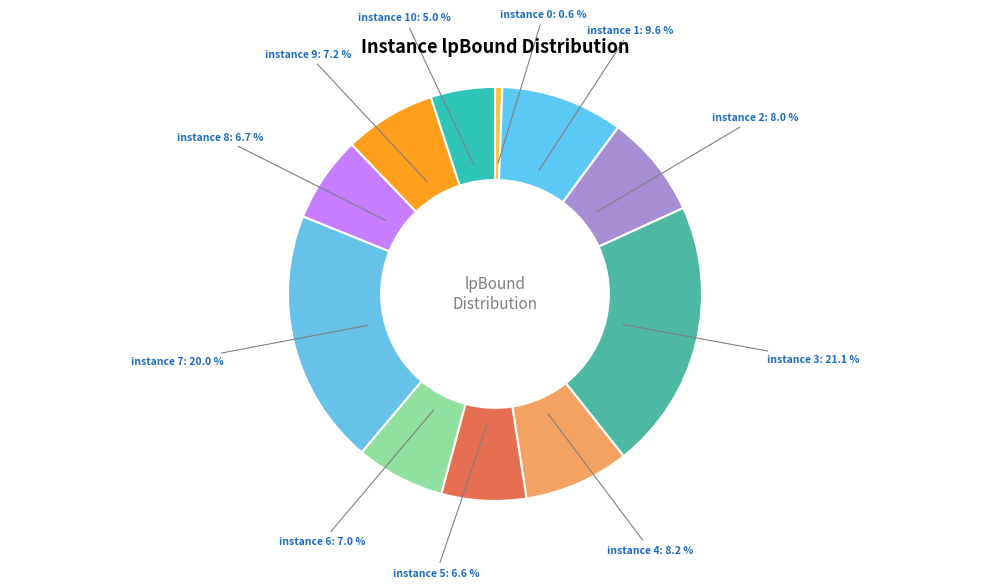

Is the sum of instance 4 and instance 7 greater than half?

No